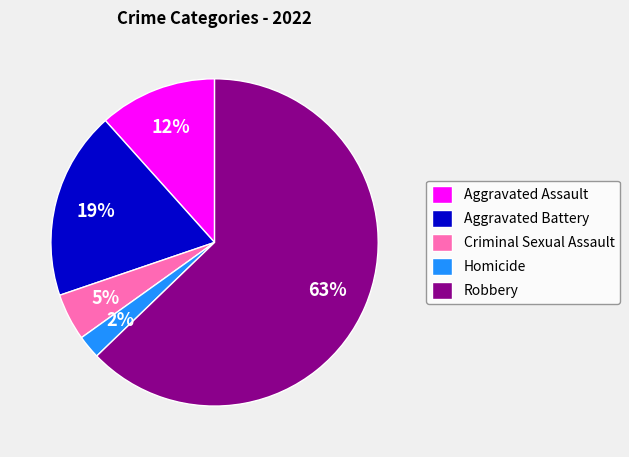

Which slice is the smallest?

Homicide